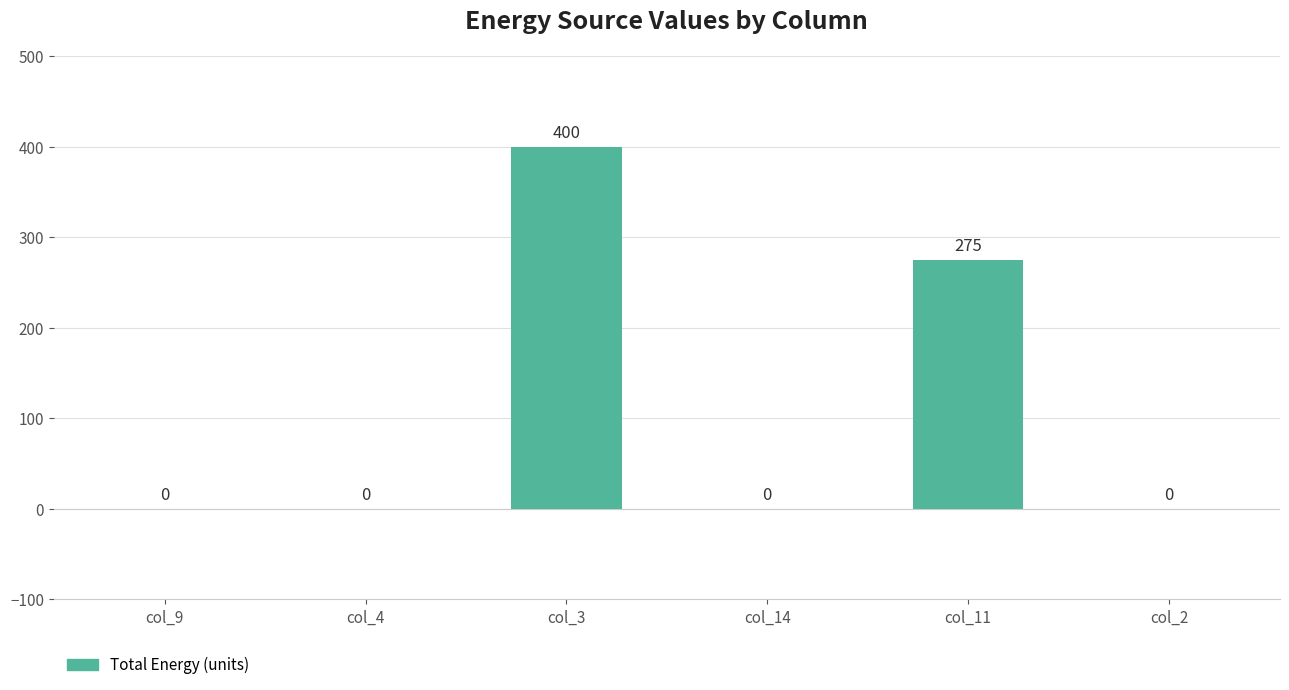

Count the number of values greater than 0.

2